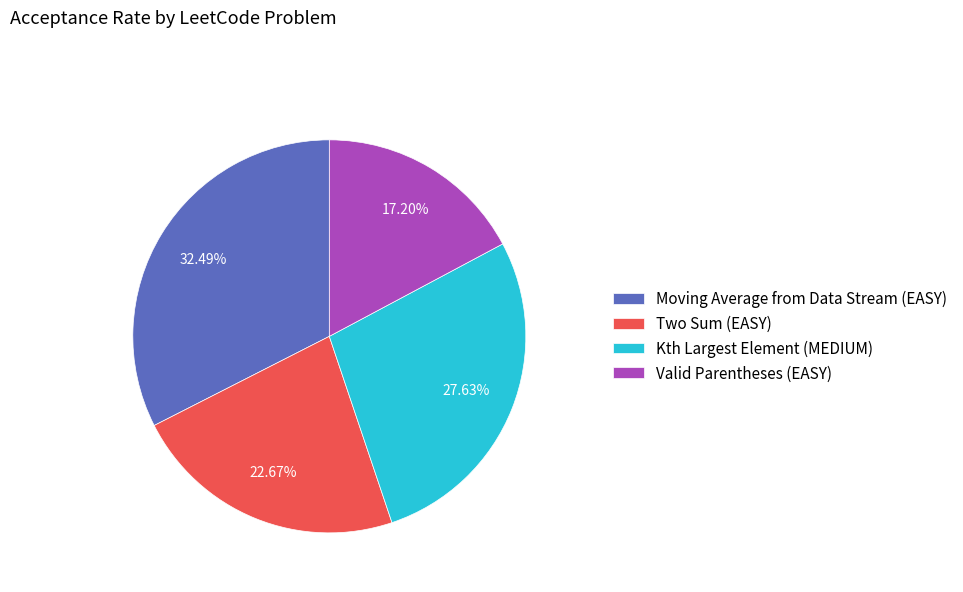

Is it true that Moving Average from Data Stream (EASY) is 32% of the pie?

True